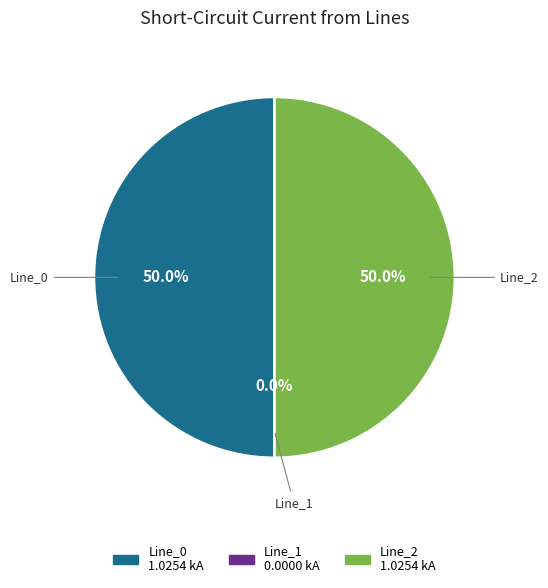

Do Line_2 and Line_0 together represent more than half of the pie?

Yes